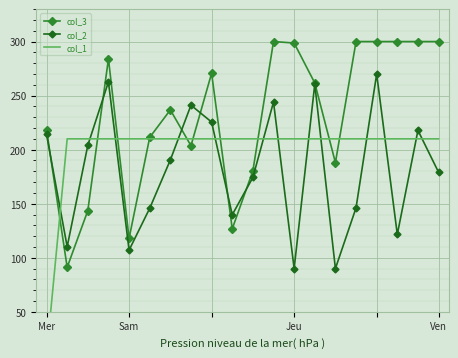

What is the minimum value for col_2?

90.0